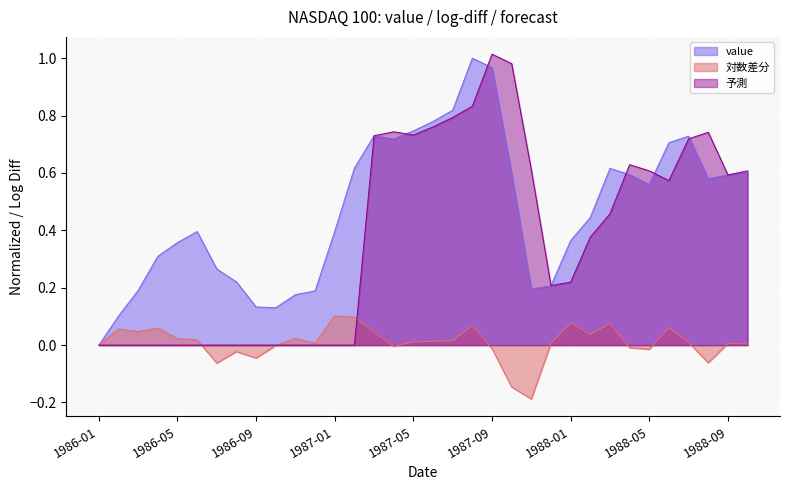

The value of value at 1986-05 is 0.2. True or false?

False